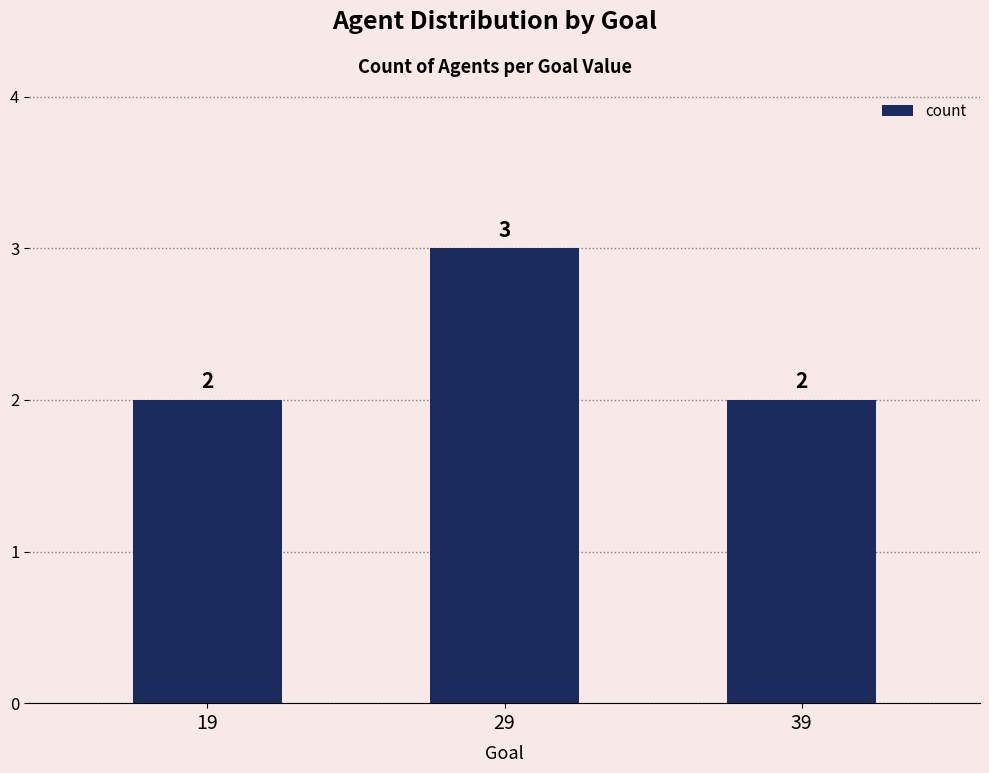

Which has a higher value, 19 or 29?

29